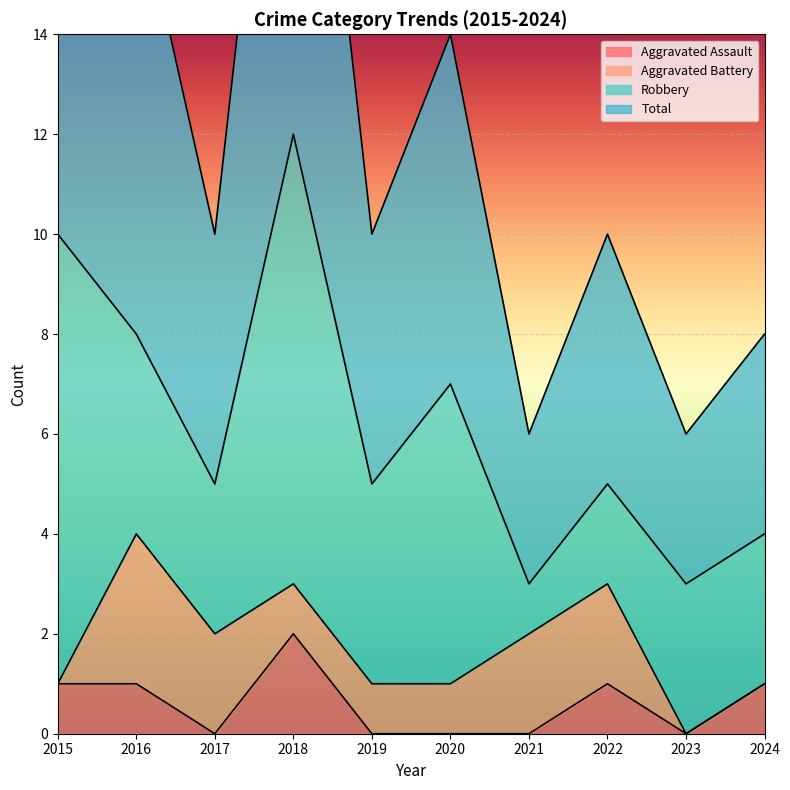

Count the Aggravated Assault values in the range 0 to 1.

9